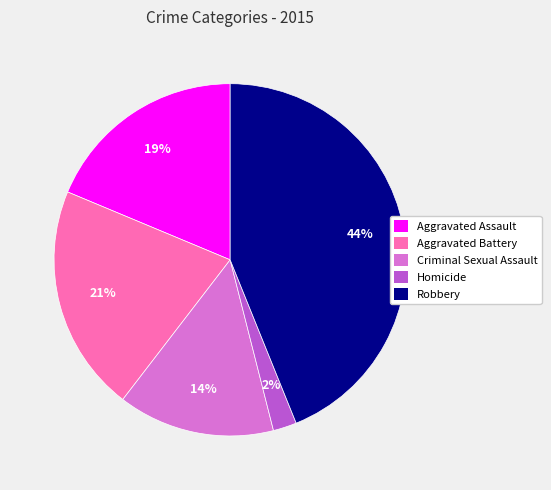

Does Aggravated Battery account for over 50% of the chart?

No